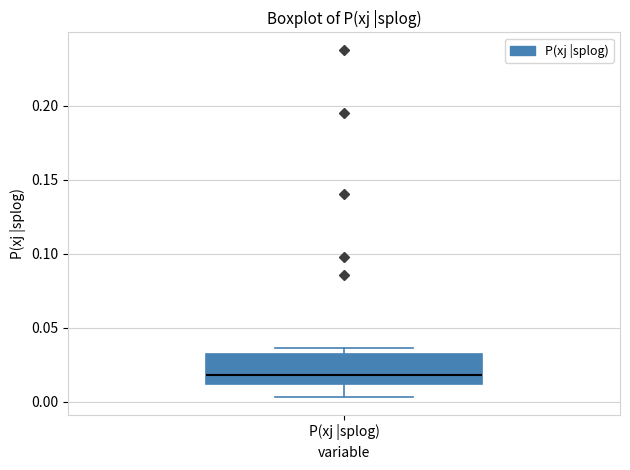

Read this box plot against the y-axis: the position of the median line, the range covered by the box, and the ends of both whiskers. The values are not printed on the chart, so give them approximately, as read against the axis.

median 0.020, box 0.010 to 0.030, whiskers 0.005 to 0.035